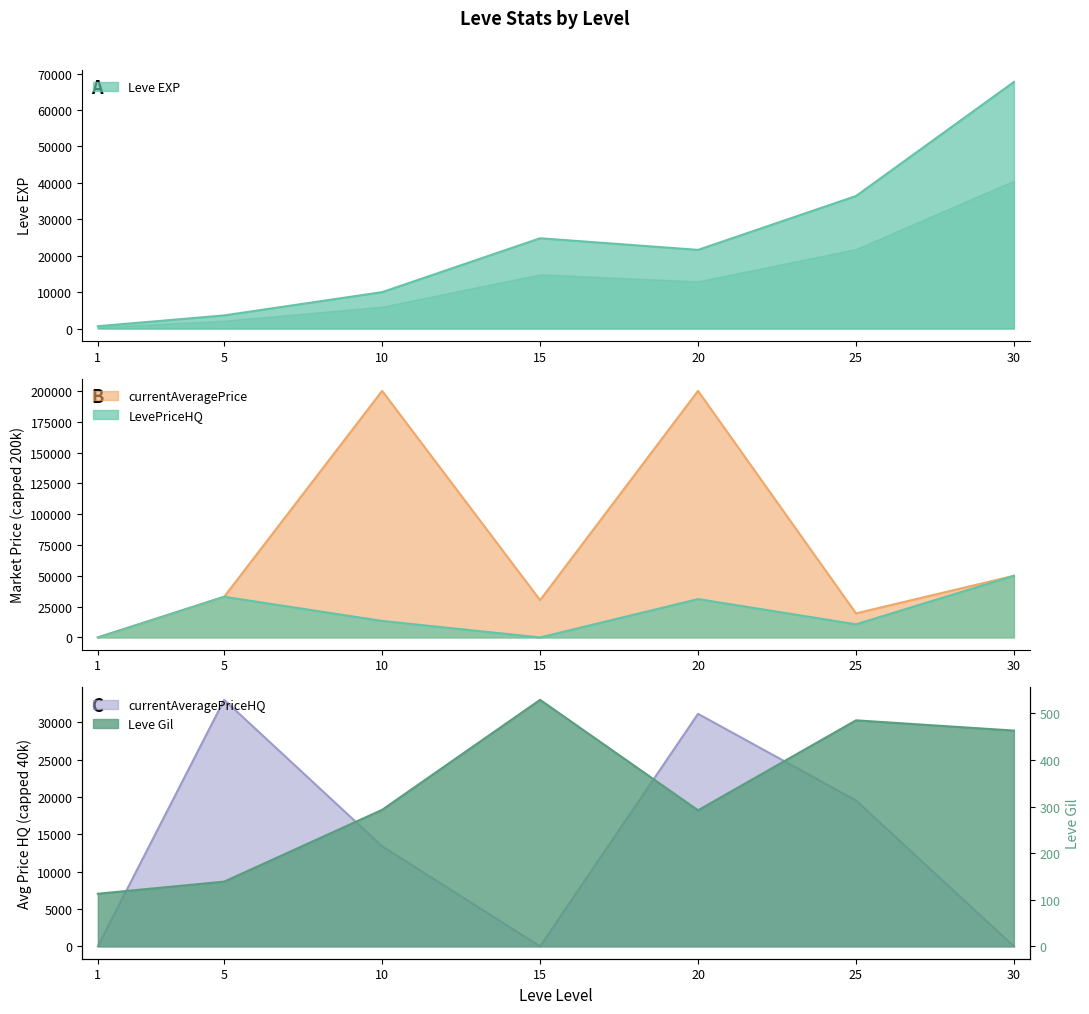

What is the lowest value of the currentAveragePrice series?

17.6